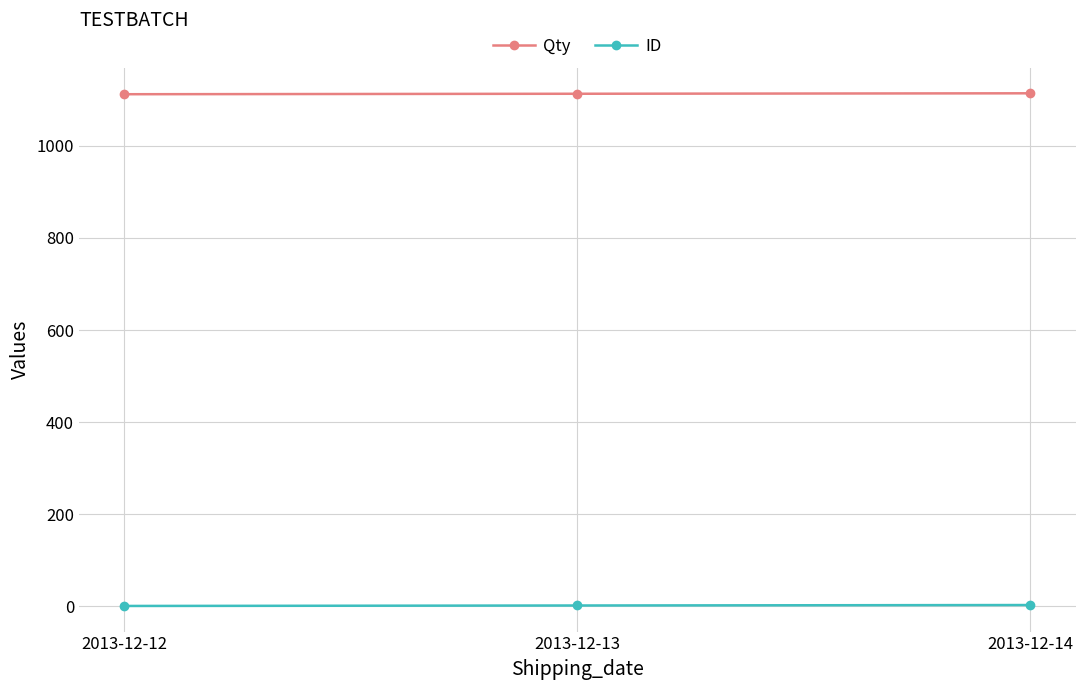

What is the sum of the ID values at 2013-12-14 and 2013-12-12?

4.0